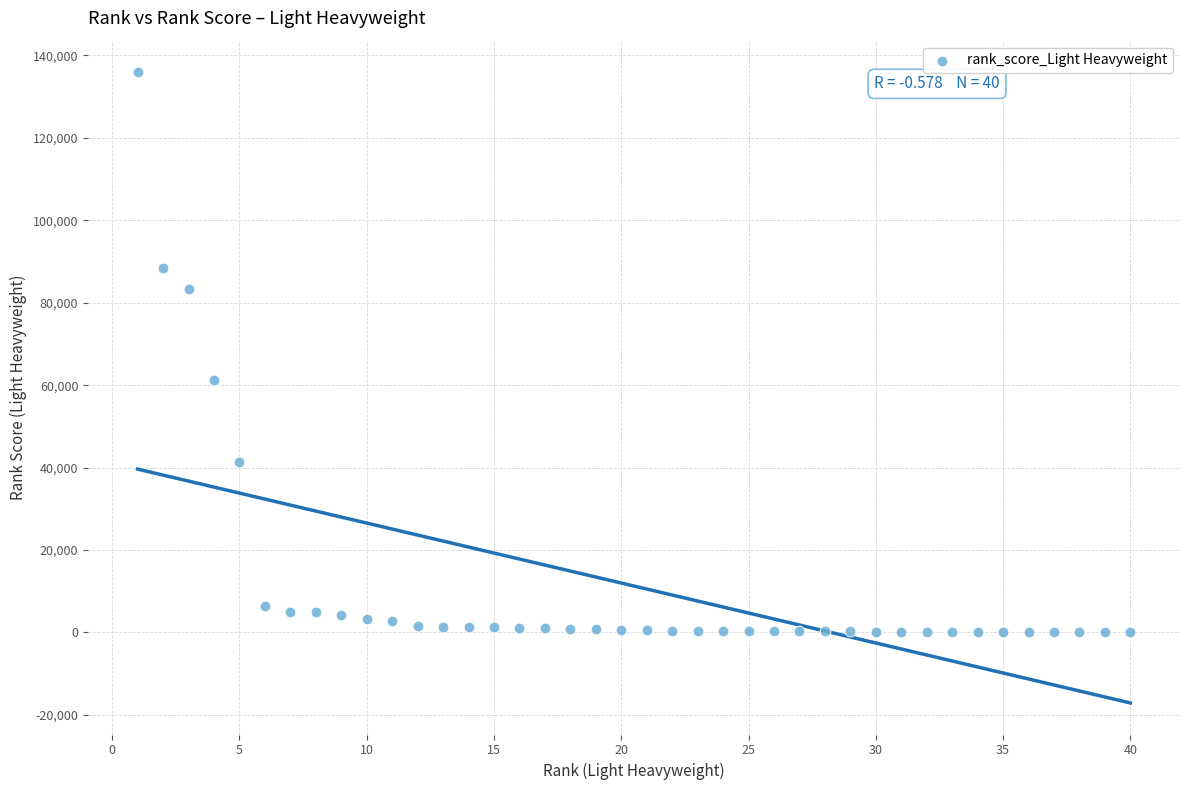

What Y value in the scatter plot is closest to 67964?

61218.8